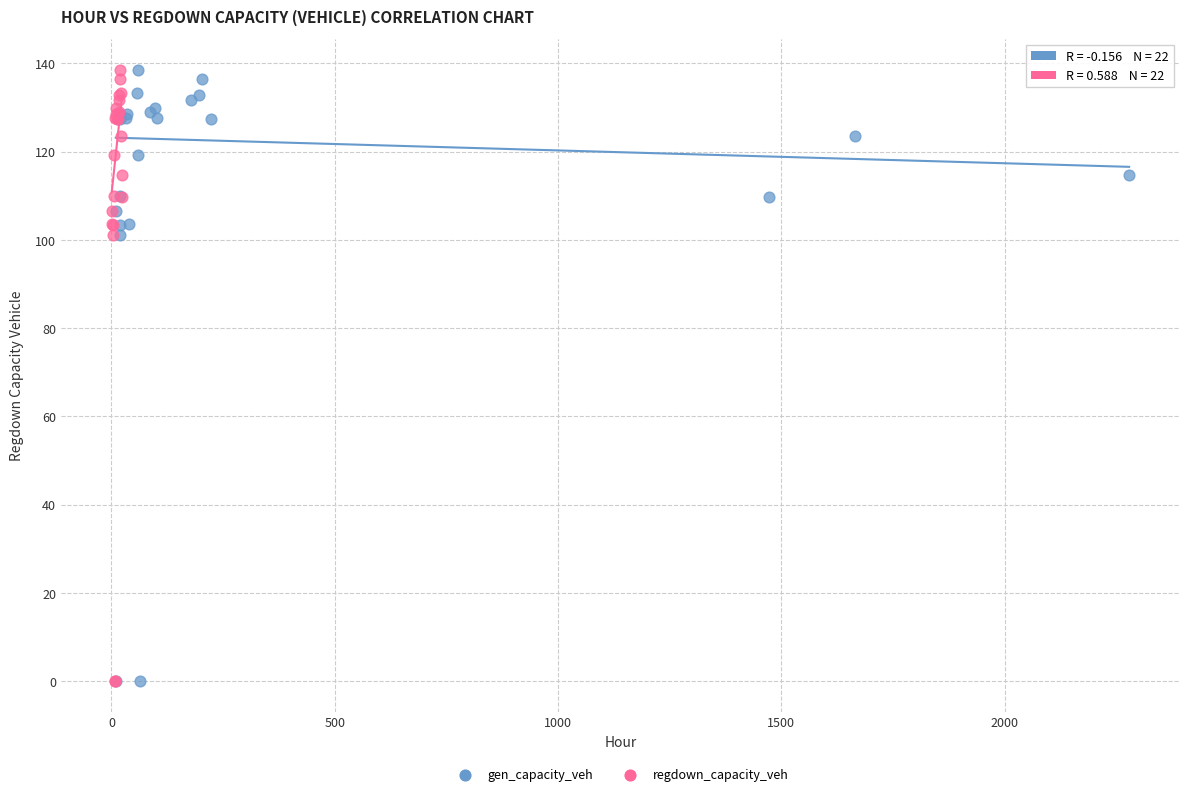

What are all the series names shown in the legend?

gen_capacity_veh, regdown_capacity_veh